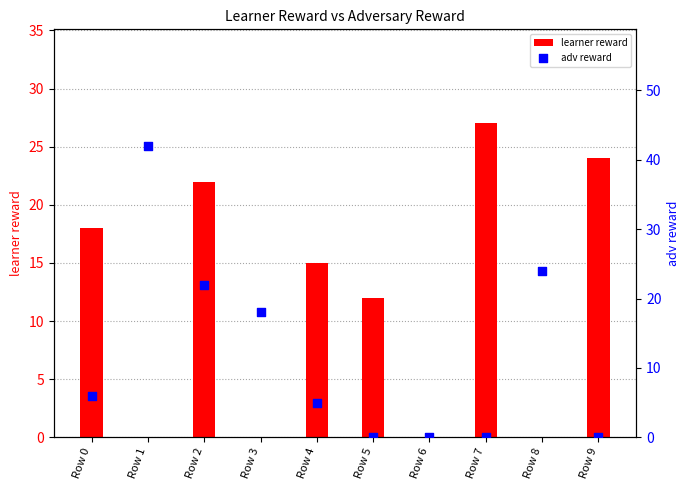

What is the total value across all series at Row 1?

42